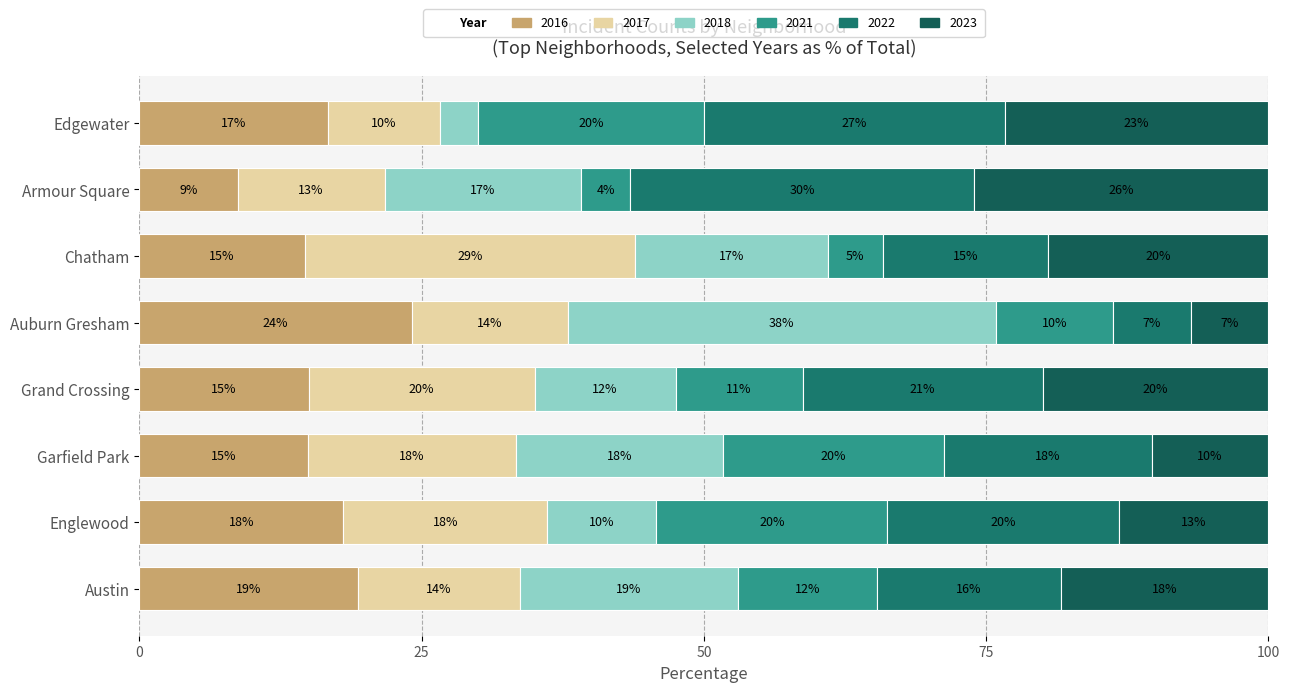

How many values in the 2016 series exceed 16?

4